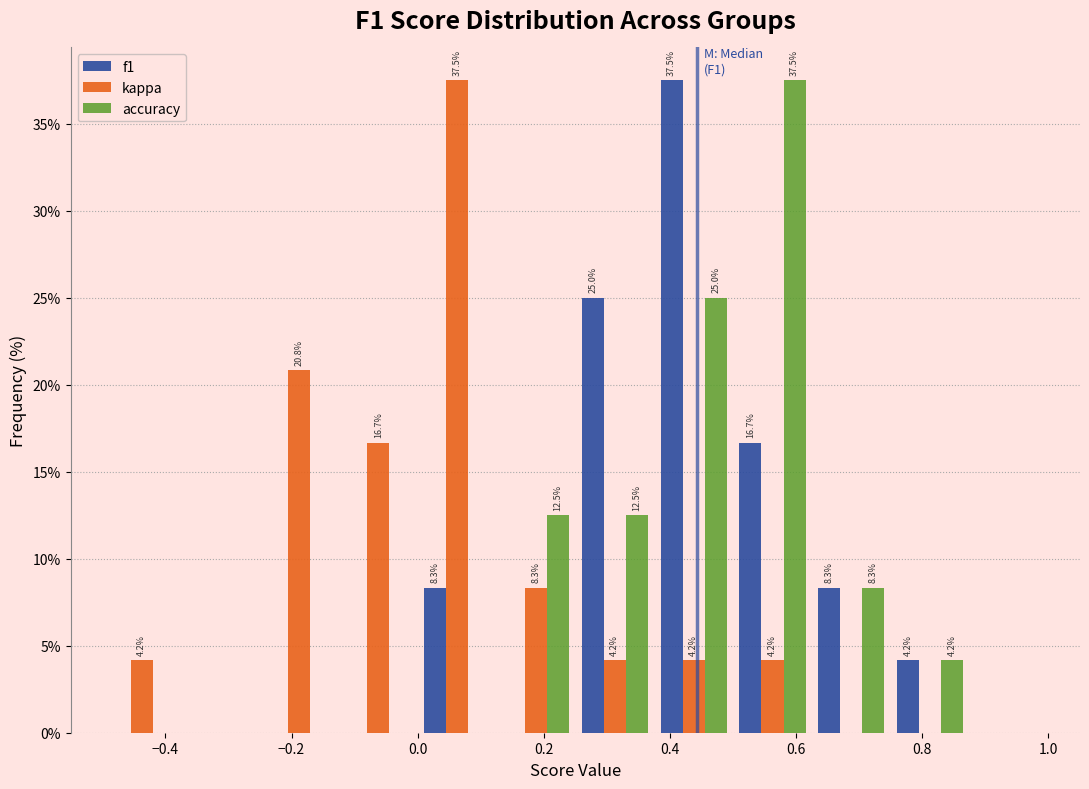

In the f1 series, which range on the x-axis has the tallest bar?

0.375 to 0.500